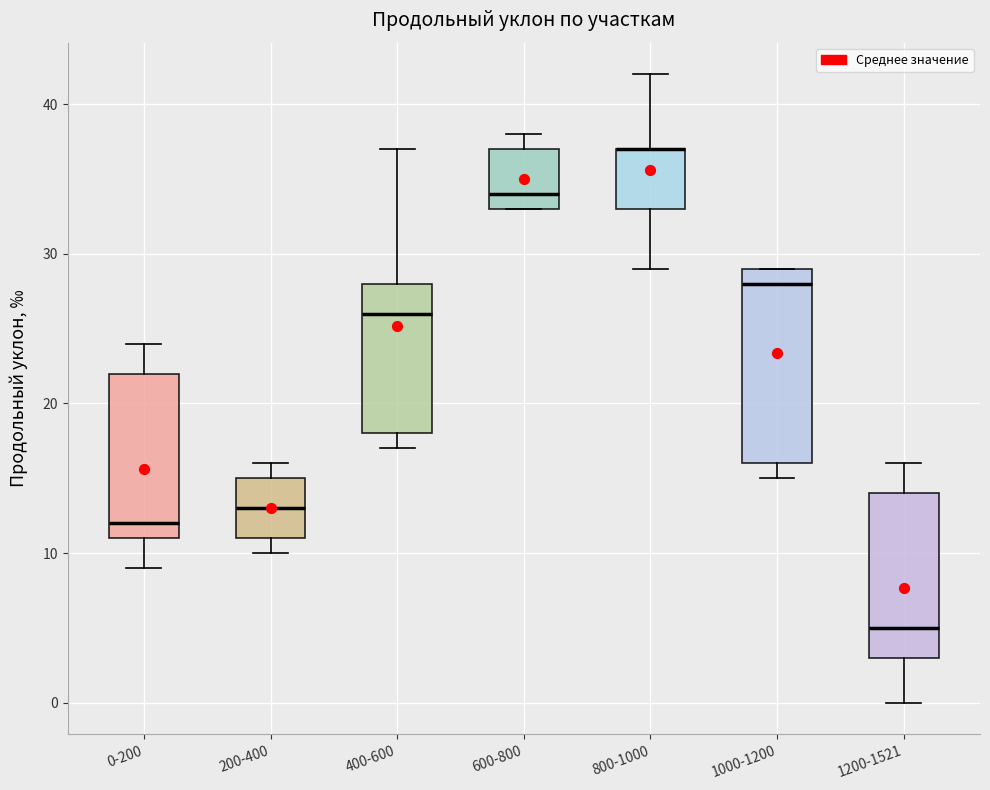

Comparing the boxes themselves (not the whiskers), which one is the tallest?

1000-1200